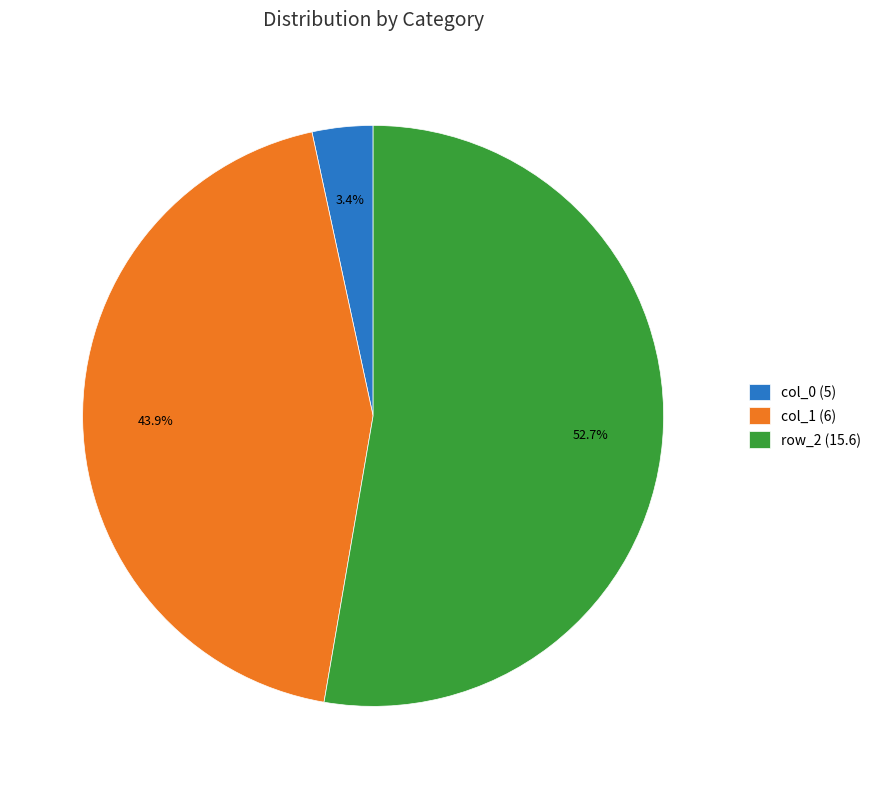

Which slice is the smallest?

col_0 (5)